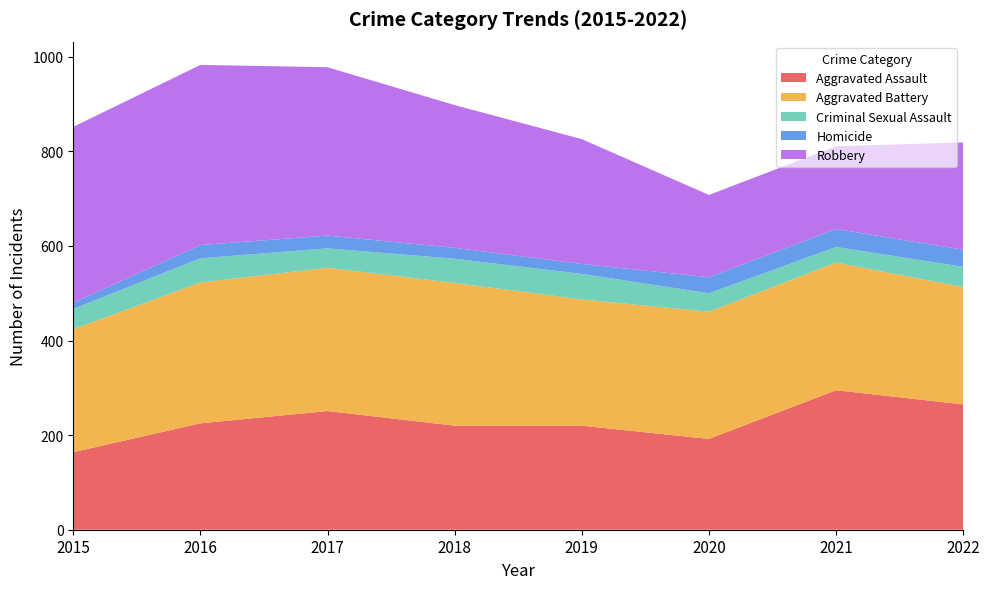

Reading left to right, extract all data points from this chart.

Aggravated Assault: 2015=164	2016=225	2017=251	2018=220	2019=220	2020=192	2021=295	2022=265
Aggravated Battery: 2015=260	2016=298	2017=303	2018=302	2019=267	2020=269	2021=270	2022=248
Criminal Sexual Assault: 2015=43	2016=51	2017=41	2018=51	2019=54	2020=39	2021=33	2022=43
Homicide: 2015=13	2016=28	2017=27	2018=23	2019=21	2020=34	2021=38	2022=36
Robbery: 2015=372	2016=381	2017=356	2018=302	2019=264	2020=174	2021=175	2022=227